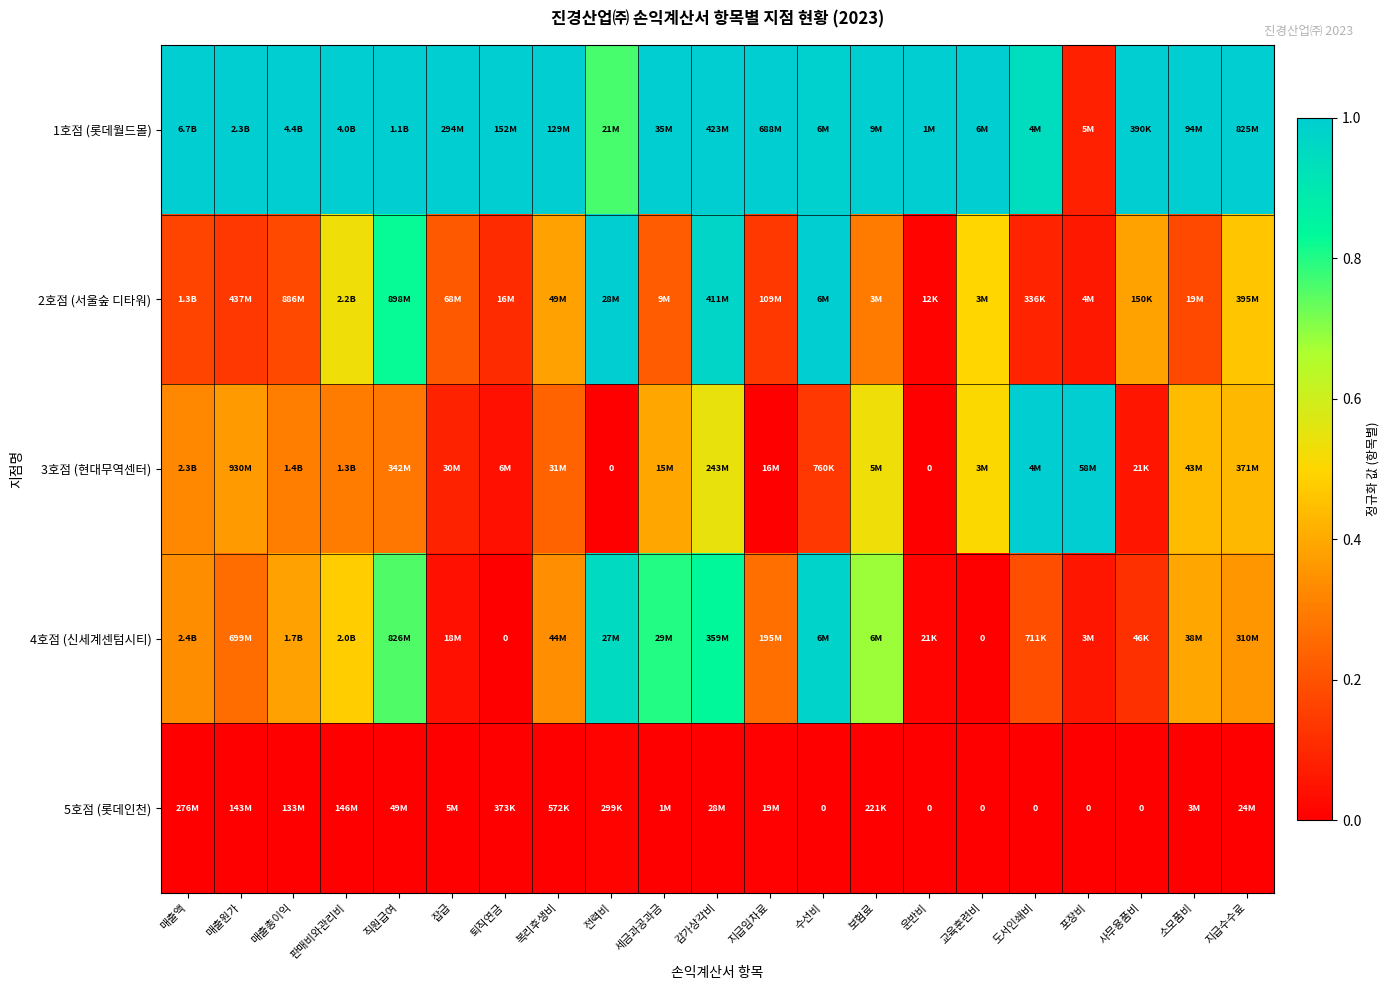

At how many categories does at least one series exceed 0?

21